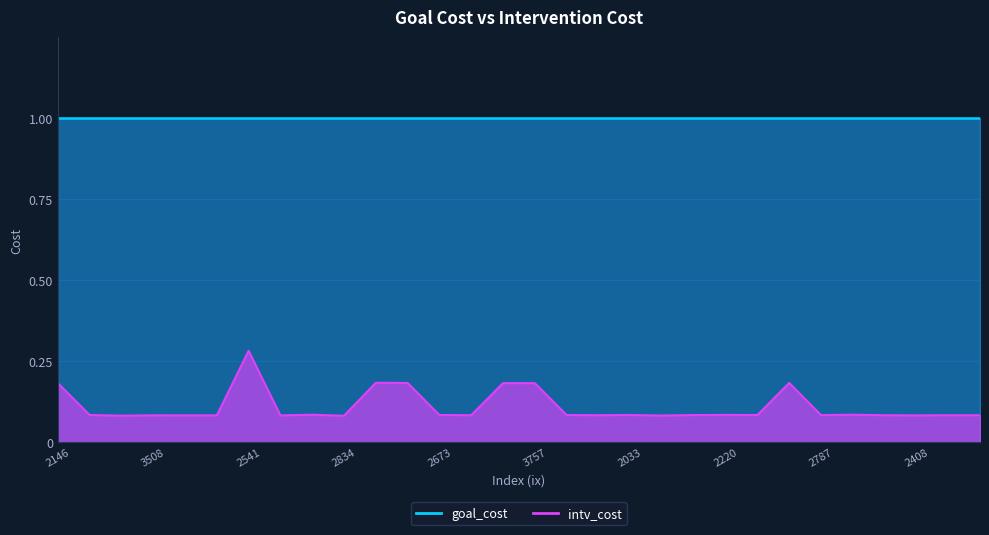

What is the value of the 4th point from the left?

0.1